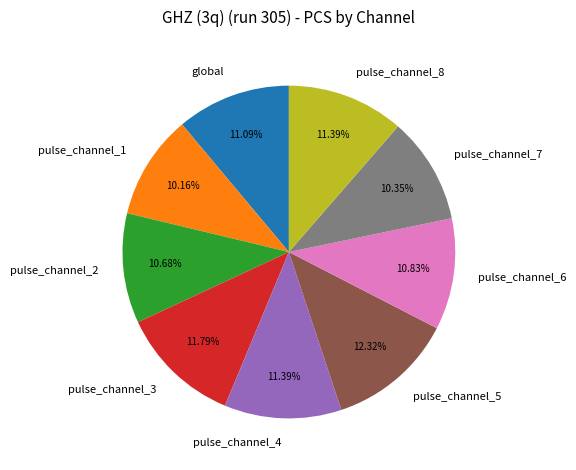

Do pulse_channel_1 and pulse_channel_5 together represent more than half of the pie?

No